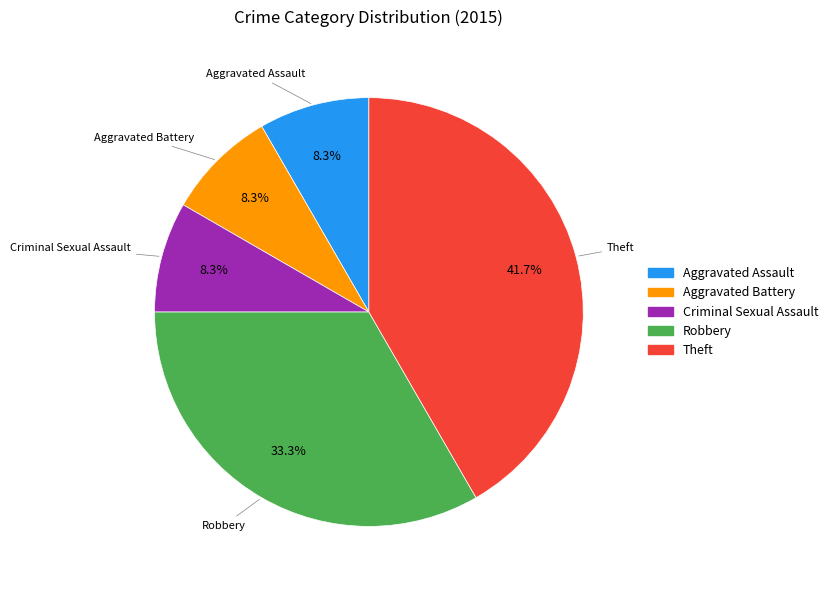

How many segments does this pie chart have?

5